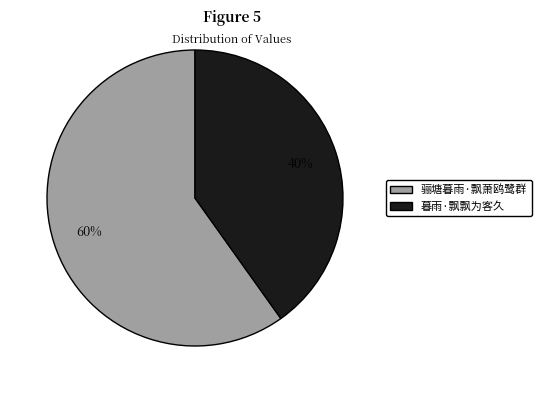

Is the sum of 暮雨·飘飘为客久 and 骊塘暮雨·飘萧鸥鹭群 greater than half?

Yes